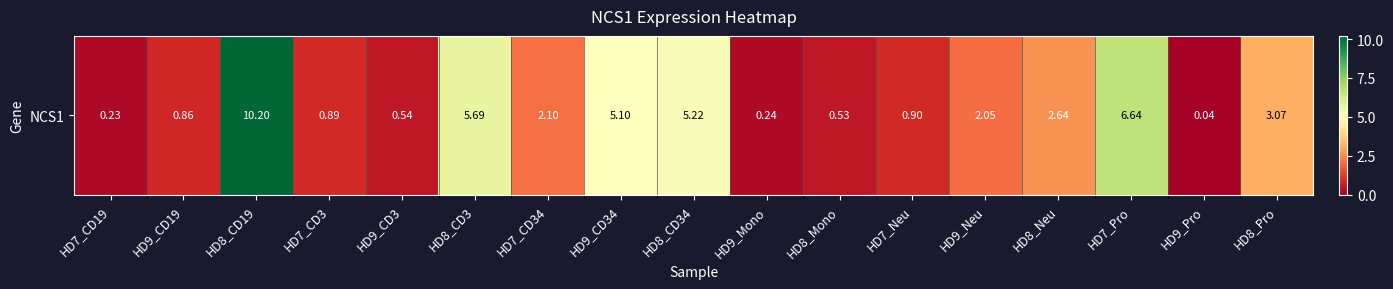

At which category does the chart reach its minimum across all series?

HD9_Pro